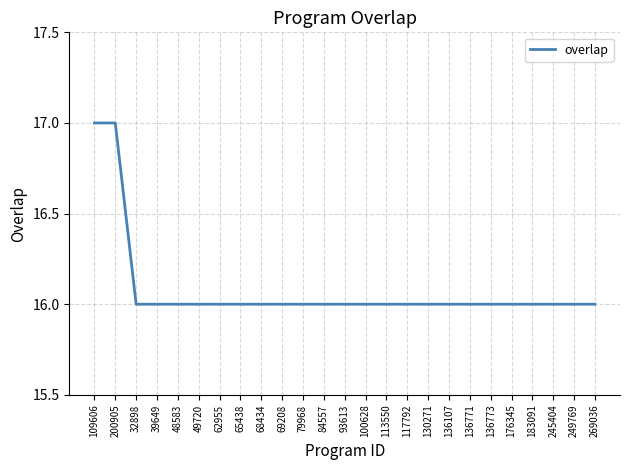

Reading right to left, list all the values displayed in this chart.

269036=16	249769=16	245404=16	183091=16	176345=16	136773=16	136771=16	136107=16	130271=16	117792=16	113550=16	100628=16	93613=16	84557=16	79968=16	69208=16	68434=16	65438=16	62955=16	49720=16	48583=16	39649=16	32898=16	200905=17	109606=17